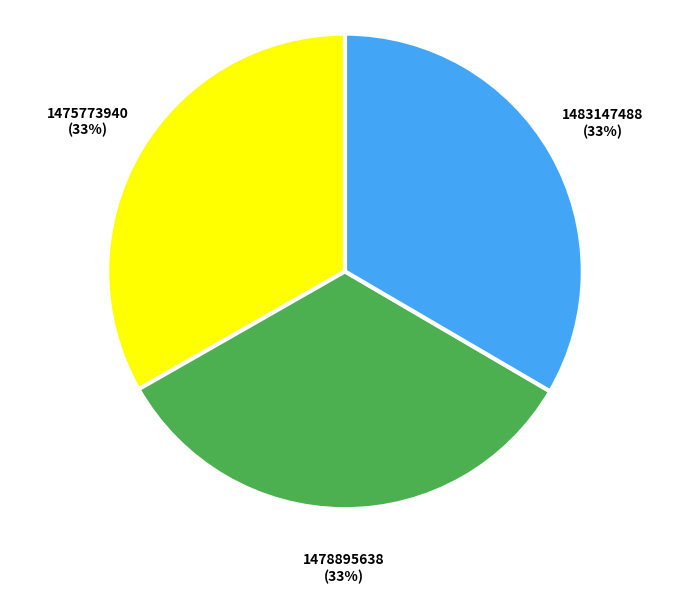

What percentage is the 1478895638 slice, to the nearest percent?

33%